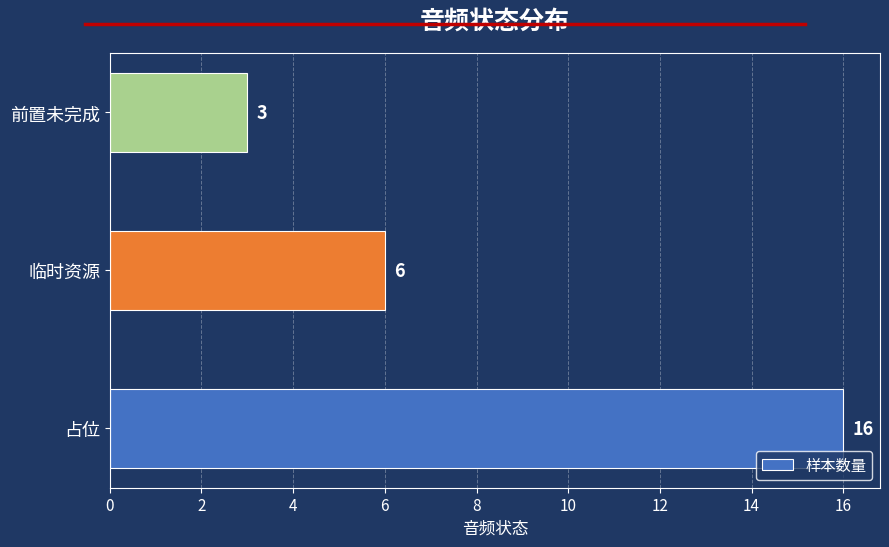

Where is the data nearest to the value 9?

临时资源